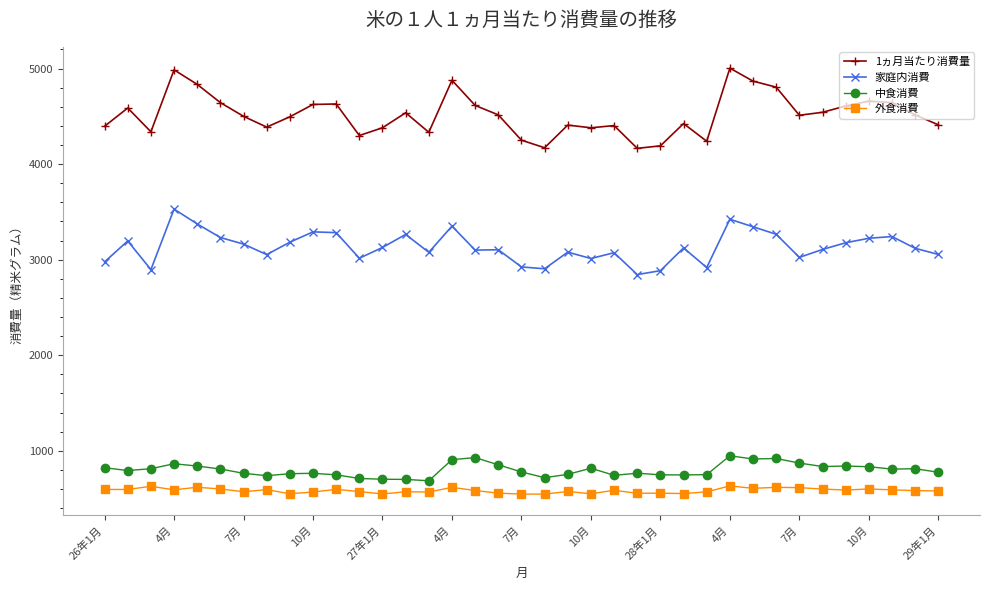

What is the value of the 外食消費 point at the 34th from the left?

601